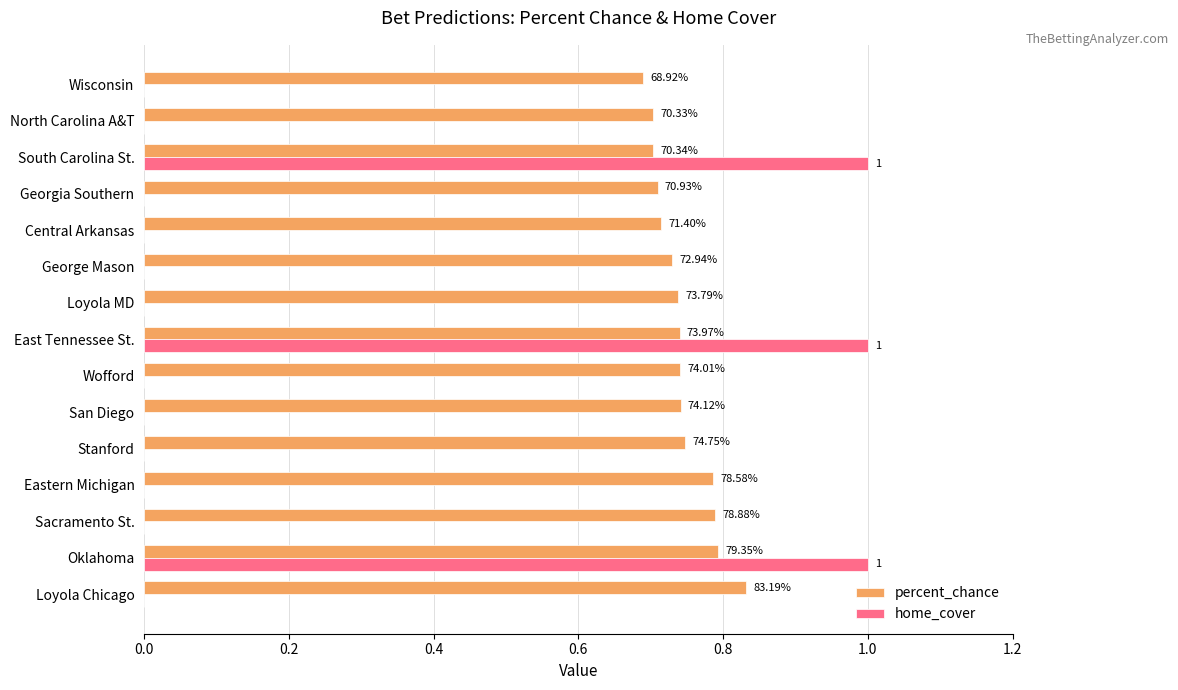

What are all the series names shown in the legend?

percent_chance, home_cover